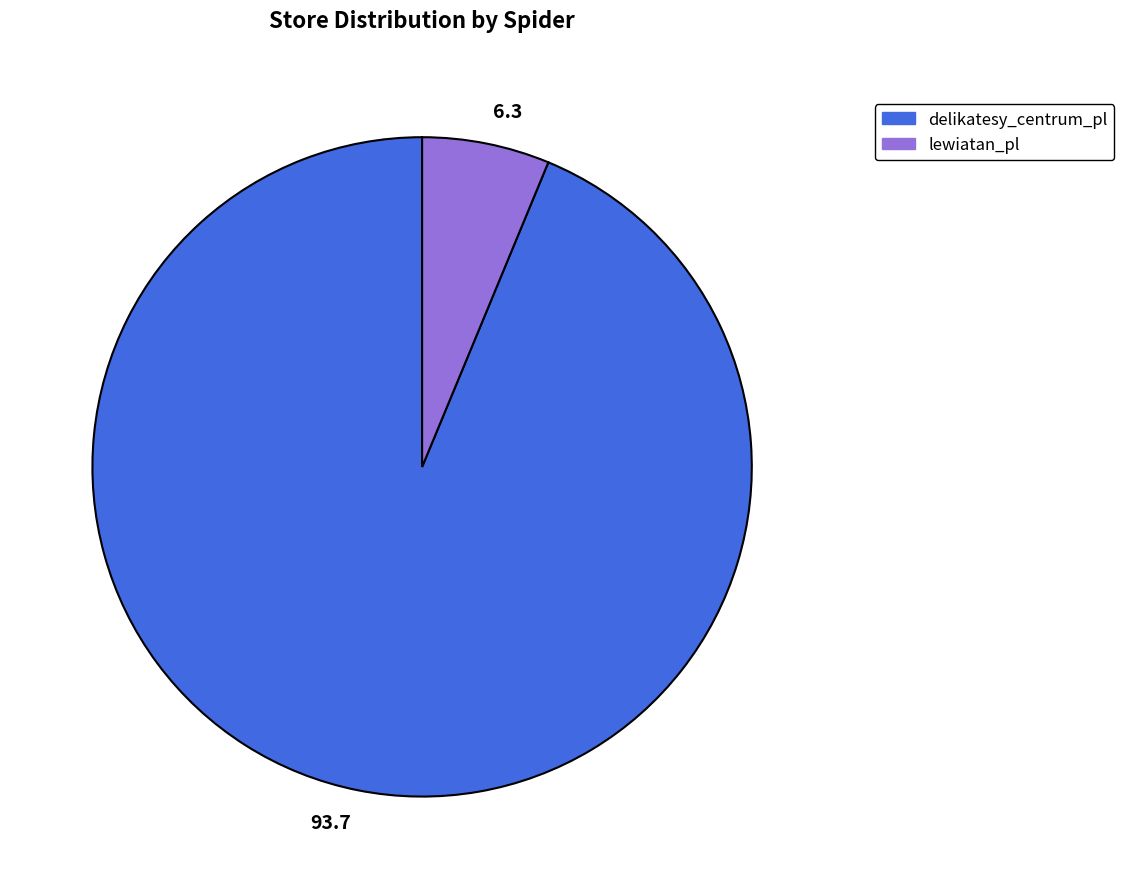

Do delikatesy_centrum_pl and lewiatan_pl together represent more than half of the pie?

Yes